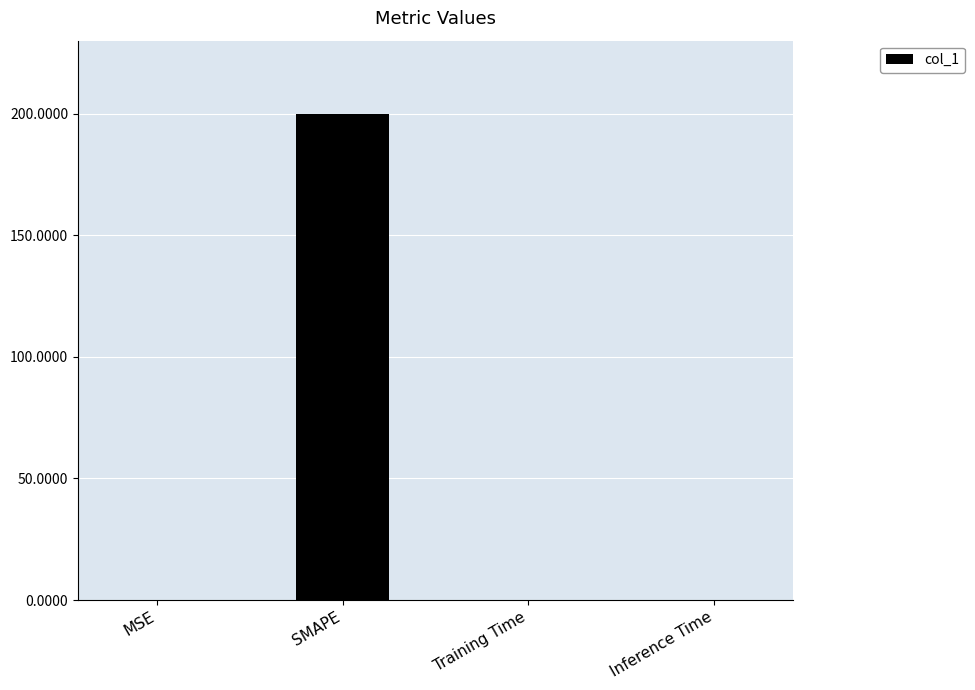

Between Training Time and SMAPE, which is larger?

SMAPE